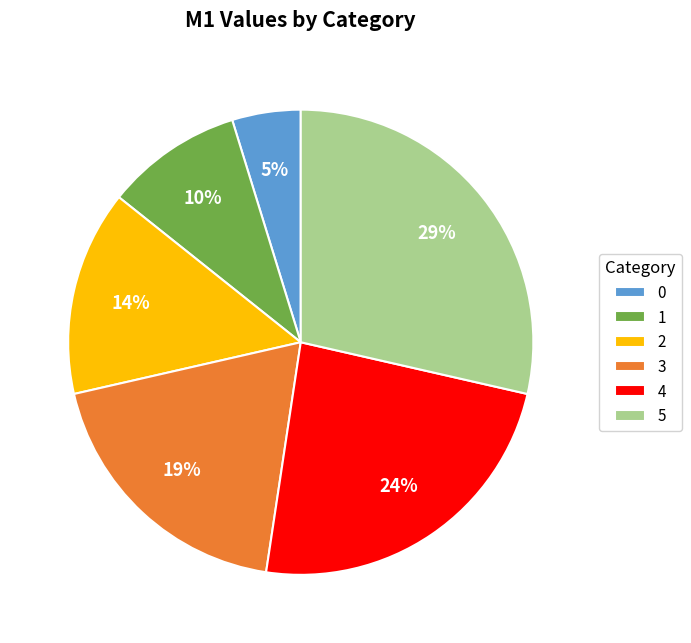

To the nearest percent, what is the combined percentage of 2 and 3?

33%